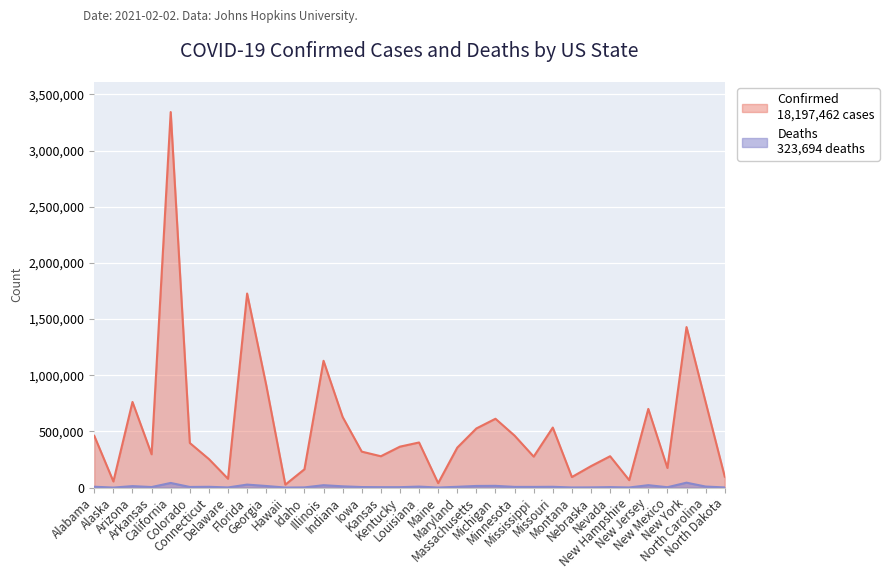

What is the minimum value shown in the chart?

262